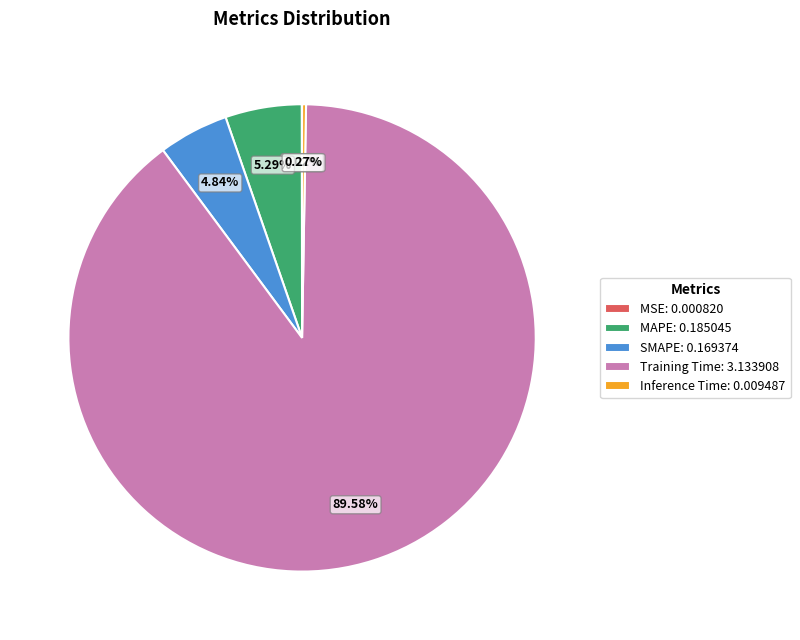

True or false: MAPE accounts for 10% of the total.

False